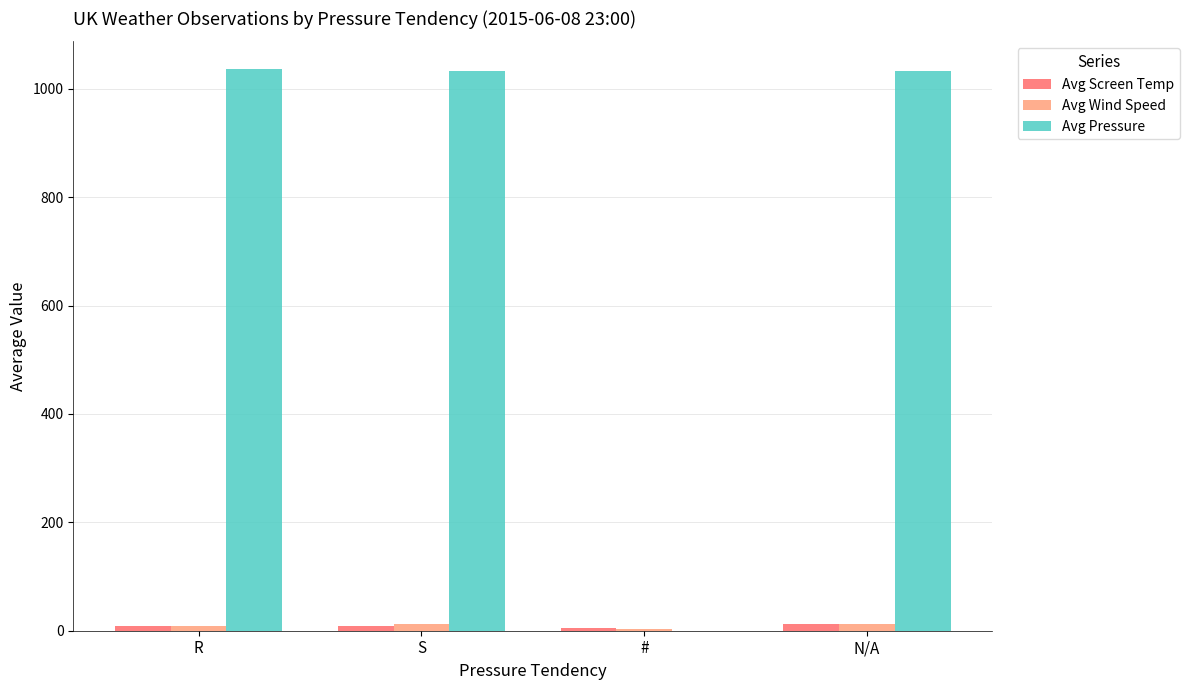

Count the number of data series in this chart.

3